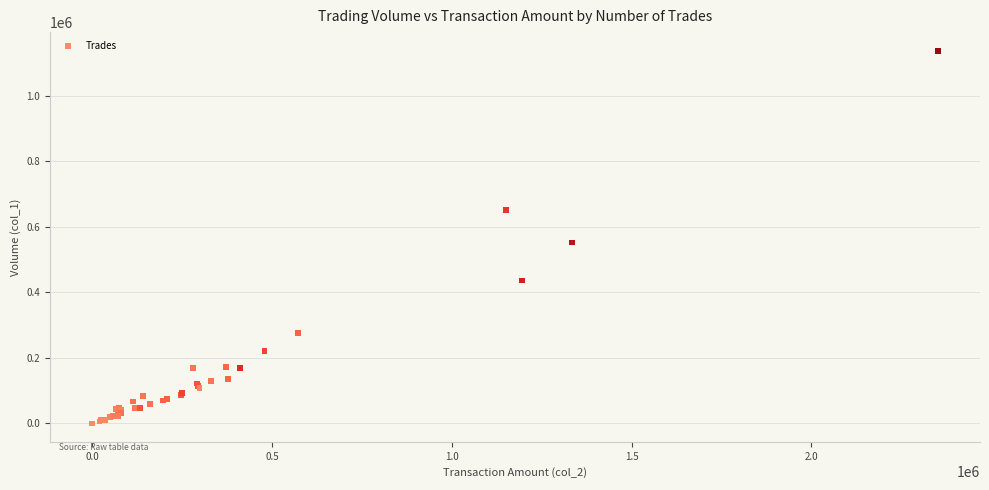

What Y value in the scatter plot is closest to 568500?

552000